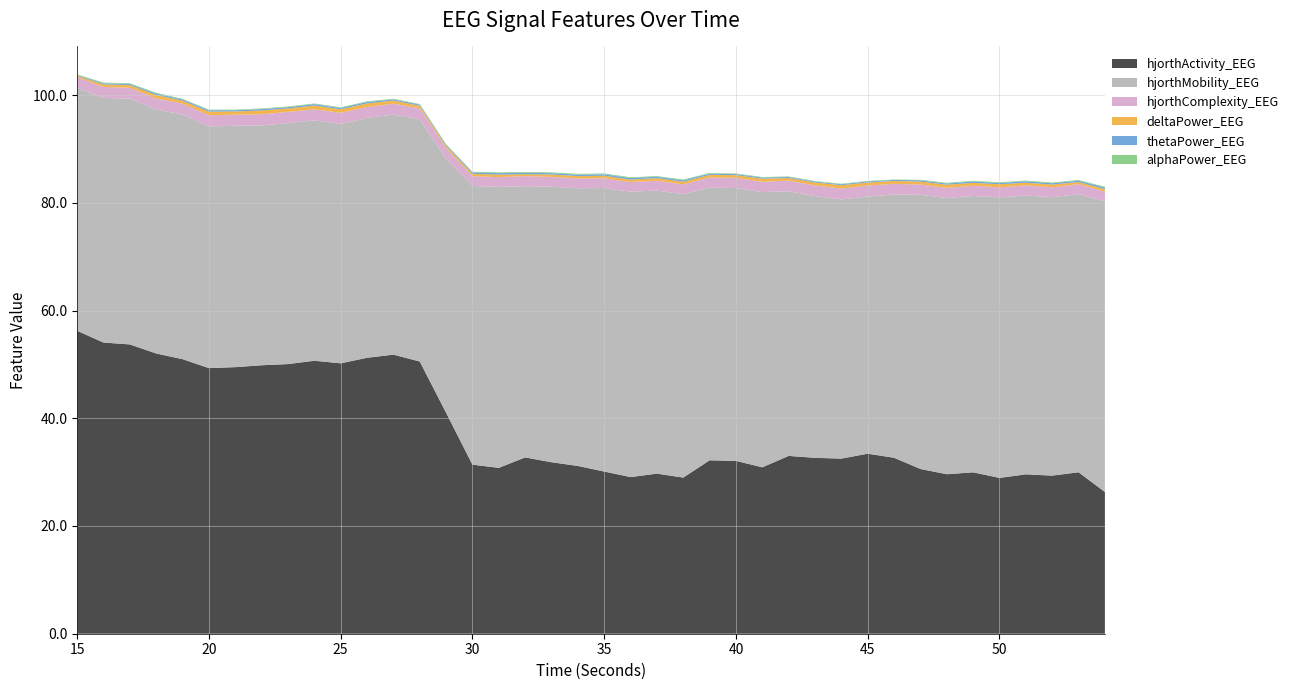

Reading left to right, what are all the values shown in this chart?

hjorthActivity_EEG: 56.2	54.1	53.7	52.0	51.0	49.3	49.5	49.8	50.1	50.7	50.2	51.2	51.8	50.5	41.0	31.4	30.8	32.7	31.8	31.1	30.1	29.1	29.7	29.0	32.2	32.1	30.9	33.0	32.7	32.5	33.4	32.7	30.6	29.6	30.0	28.9	29.6	29.4	30.0	26.3
hjorthMobility_EEG: 45.1	45.4	45.6	45.3	45.4	44.9	44.8	44.5	44.7	44.6	44.4	44.5	44.6	45.0	47.2	51.7	52.2	50.4	51.1	51.6	52.6	53.0	52.6	52.6	50.6	50.6	51.1	49.1	48.6	48.1	47.7	48.9	50.9	51.3	51.3	52.1	51.8	51.7	51.6	54.0
hjorthComplexity_EEG: 2.0	2.0	2.0	2.0	2.0	2.1	2.1	2.1	2.1	2.1	2.1	2.0	2.0	2.0	2.0	1.8	1.8	1.9	1.8	1.8	1.8	1.8	1.8	1.8	1.9	1.9	1.9	2.0	2.0	2.0	2.0	2.0	1.9	1.9	1.9	1.9	1.9	1.9	1.9	1.8
deltaPower_EEG: 0.3	0.5	0.5	0.7	0.5	0.7	0.6	0.7	0.7	0.7	0.7	0.7	0.6	0.5	0.4	0.4	0.5	0.4	0.4	0.4	0.5	0.4	0.5	0.5	0.5	0.5	0.6	0.5	0.5	0.6	0.6	0.5	0.5	0.6	0.5	0.6	0.5	0.5	0.4	0.5
thetaPower_EEG: 0.1	0.2	0.2	0.3	0.2	0.3	0.2	0.3	0.2	0.3	0.2	0.3	0.2	0.2	0.2	0.3	0.3	0.3	0.2	0.3	0.3	0.3	0.3	0.3	0.2	0.2	0.2	0.2	0.2	0.2	0.2	0.2	0.2	0.2	0.3	0.2	0.3	0.2	0.3	0.3
alphaPower_EEG: 0.1	0.1	0.1	0.1	0.1	0.1	0.1	0.1	0.1	0.1	0.1	0.1	0.1	0.1	0.1	0.1	0.1	0.1	0.2	0.2	0.1	0.1	0.1	0.1	0.1	0.1	0.1	0.1	0.1	0.1	0.1	0.1	0.1	0.1	0.1	0.1	0.1	0.1	0.1	0.2